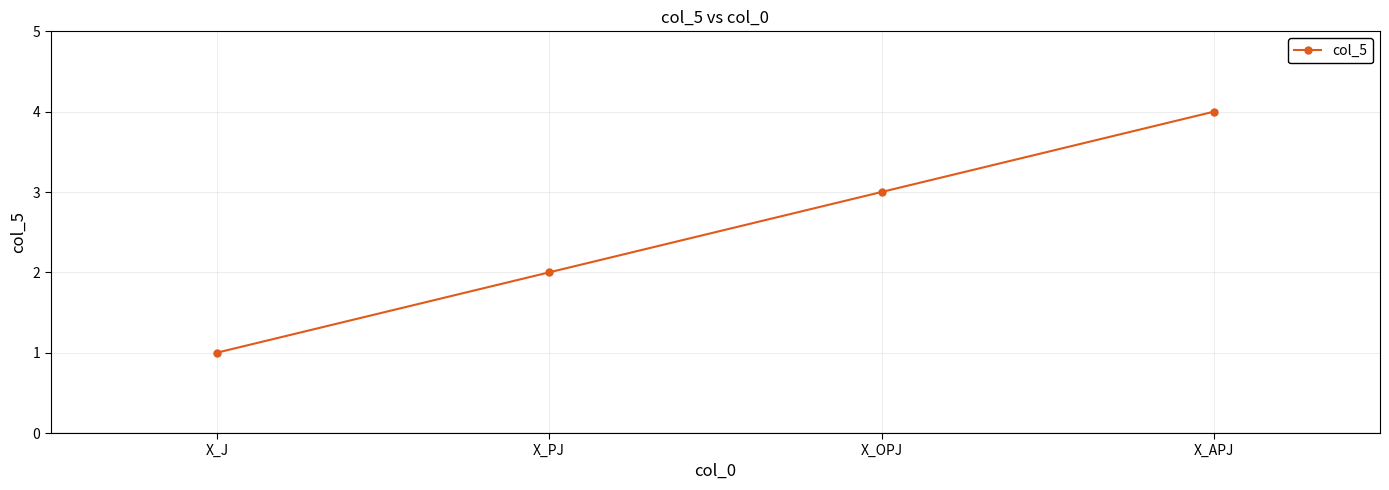

Does the chart display data point markers on the line(s)?

Yes